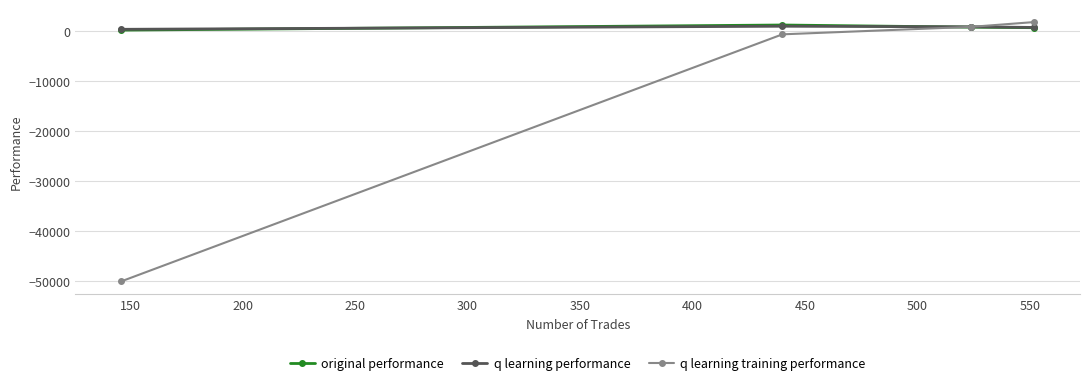

What is the highest value of the original performance series?

1280.1